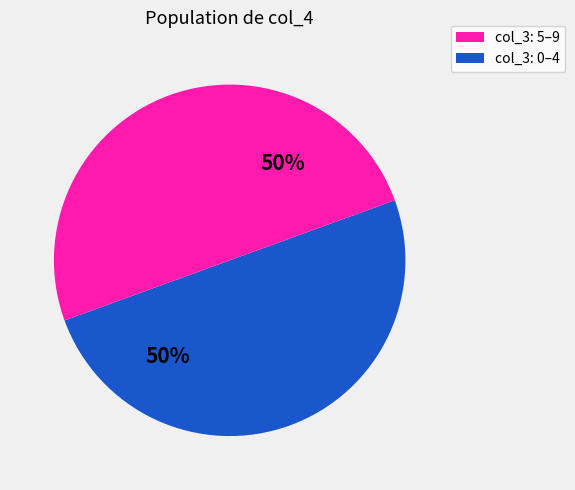

To the nearest percent, what is the average slice percentage?

50%